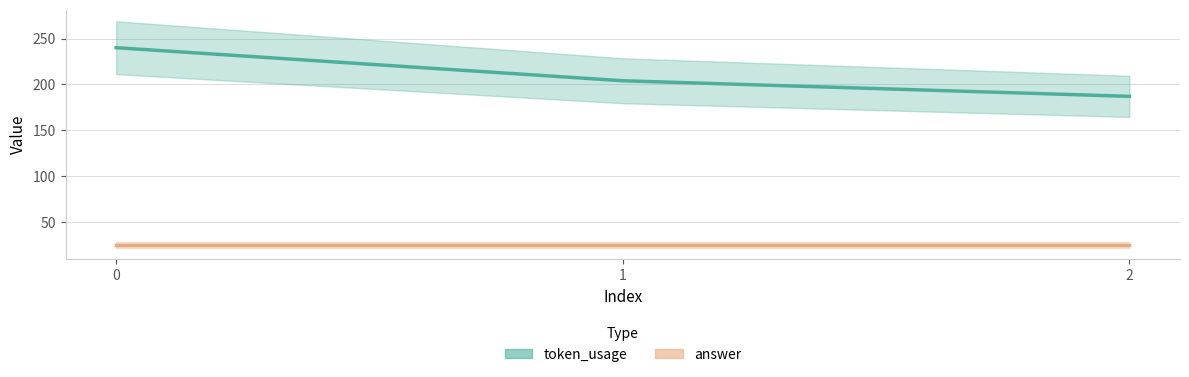

List the series in order of their peak value, lowest first.

answer, token_usage